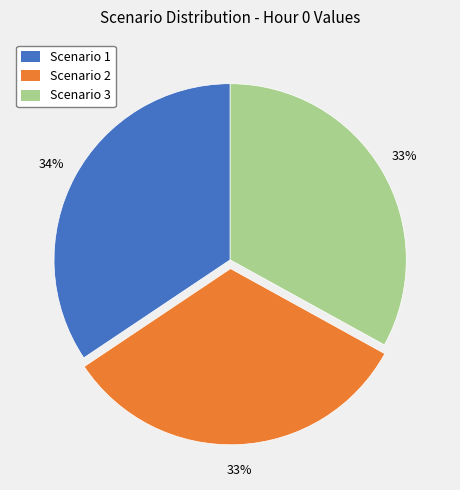

Between Scenario 1 and Scenario 2, which is larger?

Scenario 1